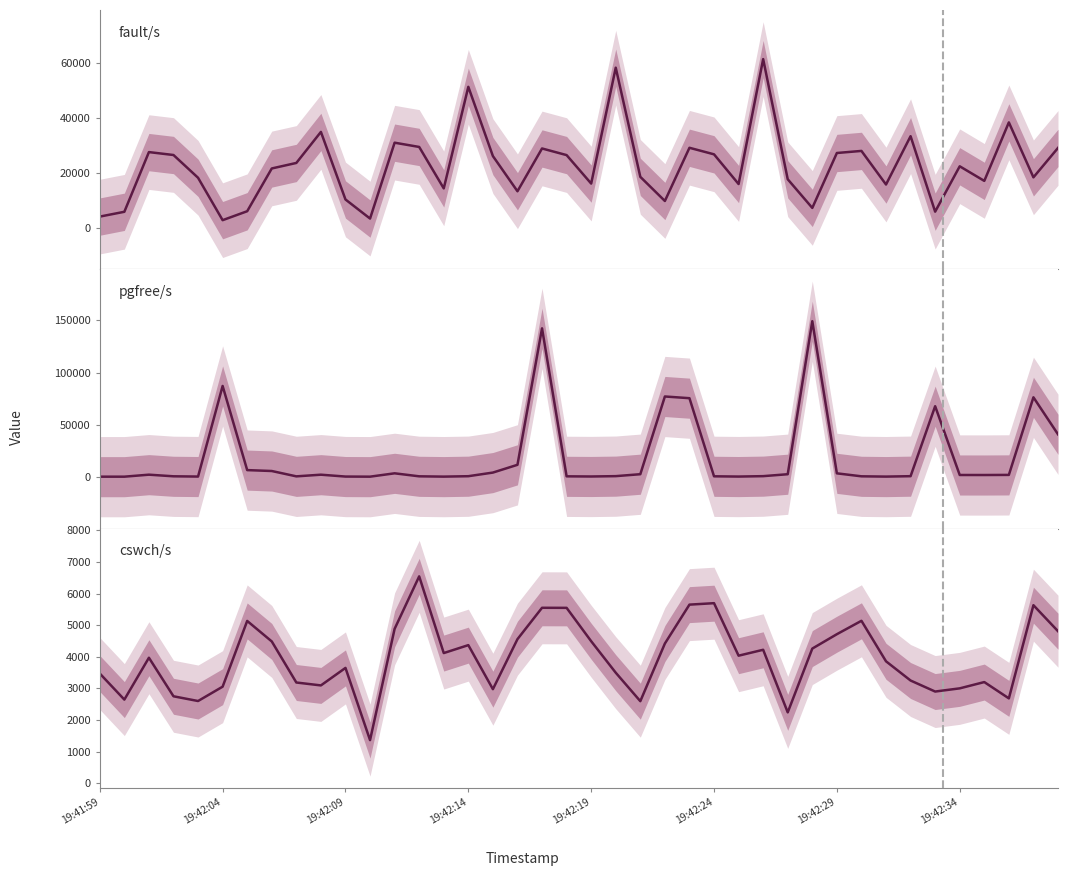

How many interior local peaks does the cswch/s series have?

11